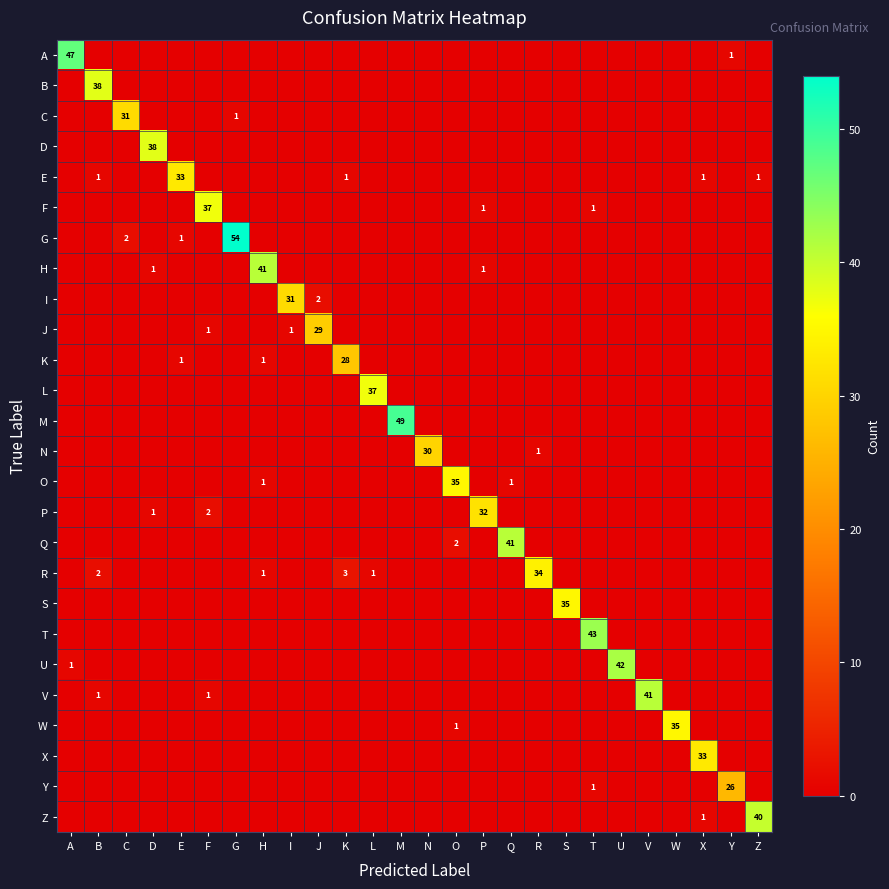

True or false: H has a value of 1 at D.

True